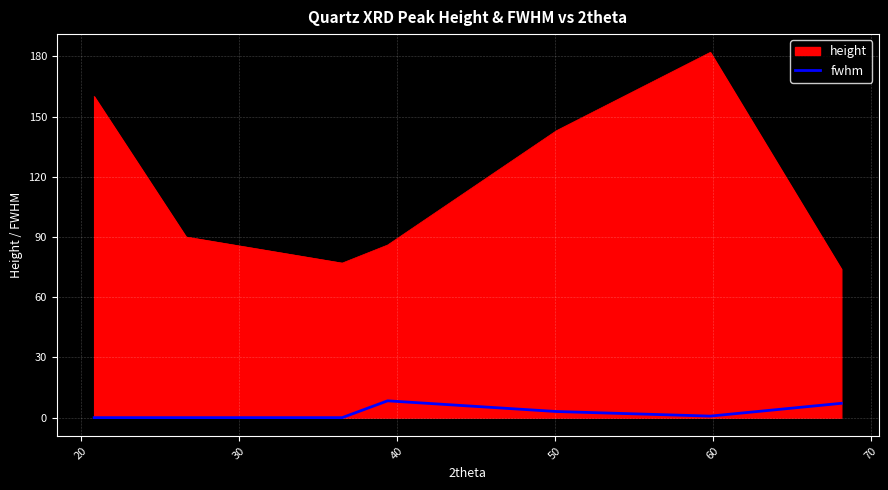

What is the greatest value displayed?

182.0